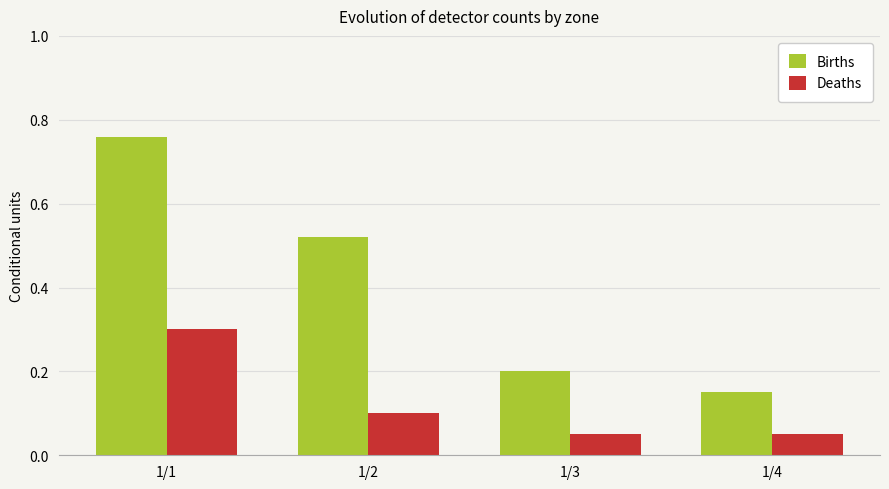

How many bars are there in each group?

2